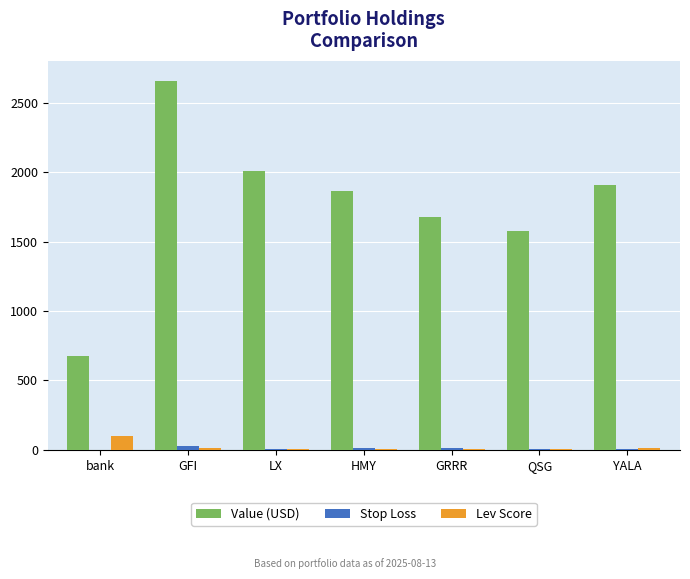

What is the spread (max minus min) of values at LX?

2001.2